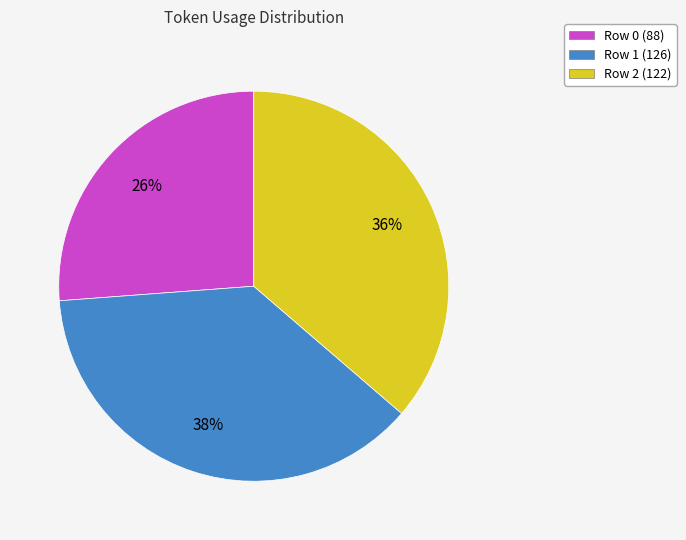

Does any single category account for the majority?

No